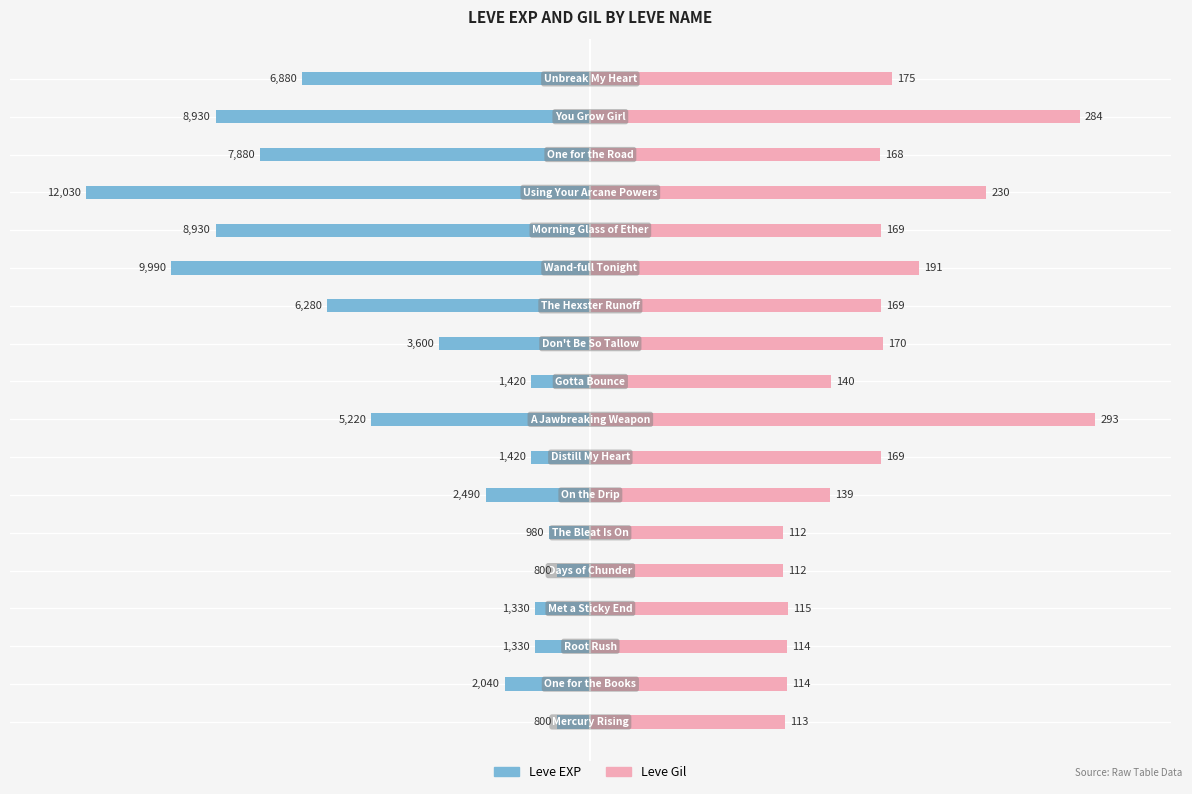

Between 100 and 10, which series saw the biggest shift?

Leve EXP